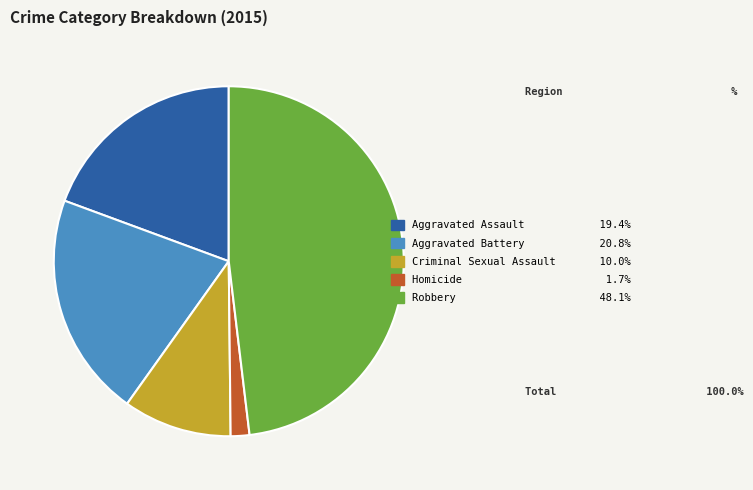

Does Aggravated Assault account for over 50% of the chart?

No